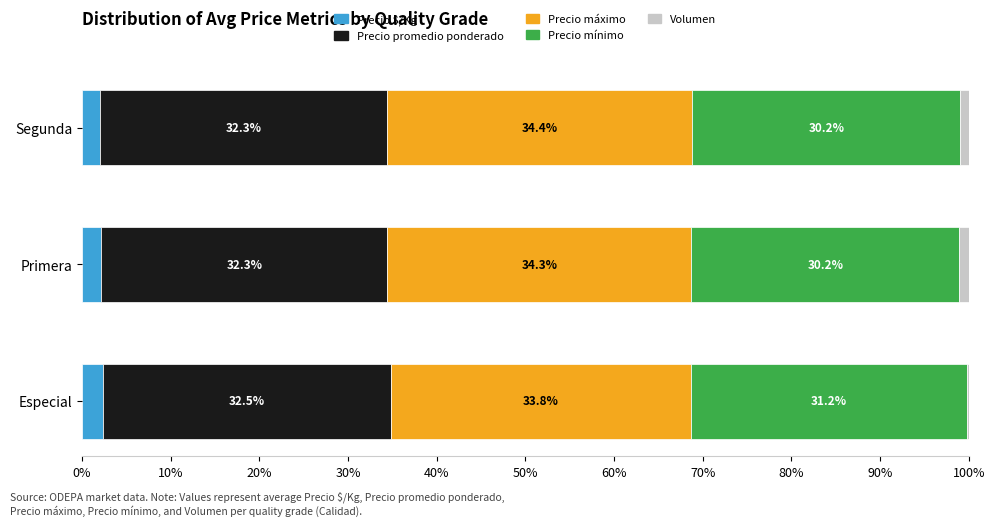

What is the total value across all series at Especial?

100.0